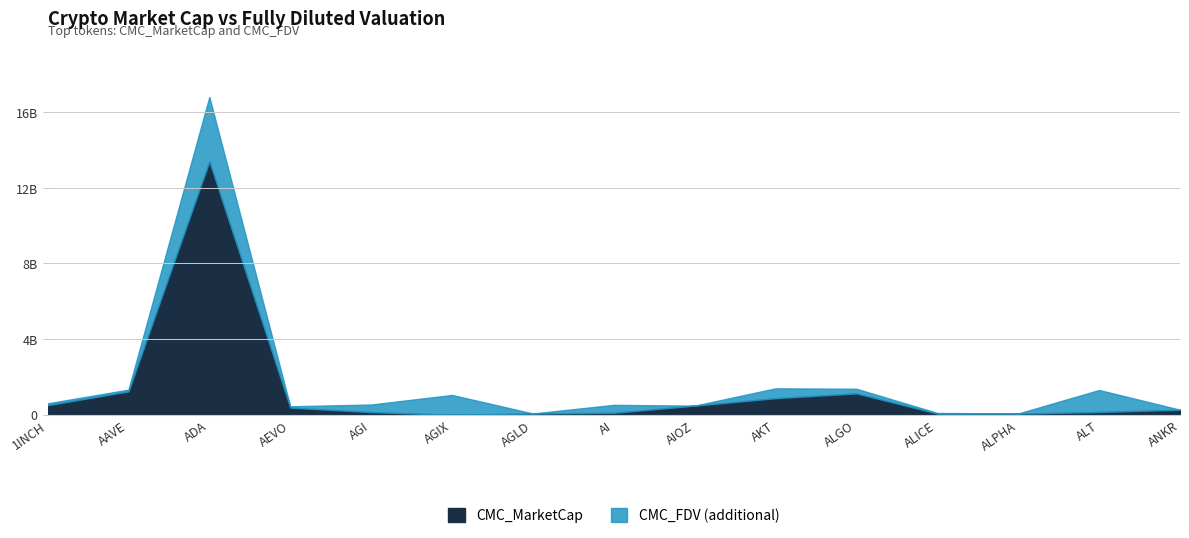

What is the sum of the CMC_MarketCap values at AI and AGLD?

167183715.1